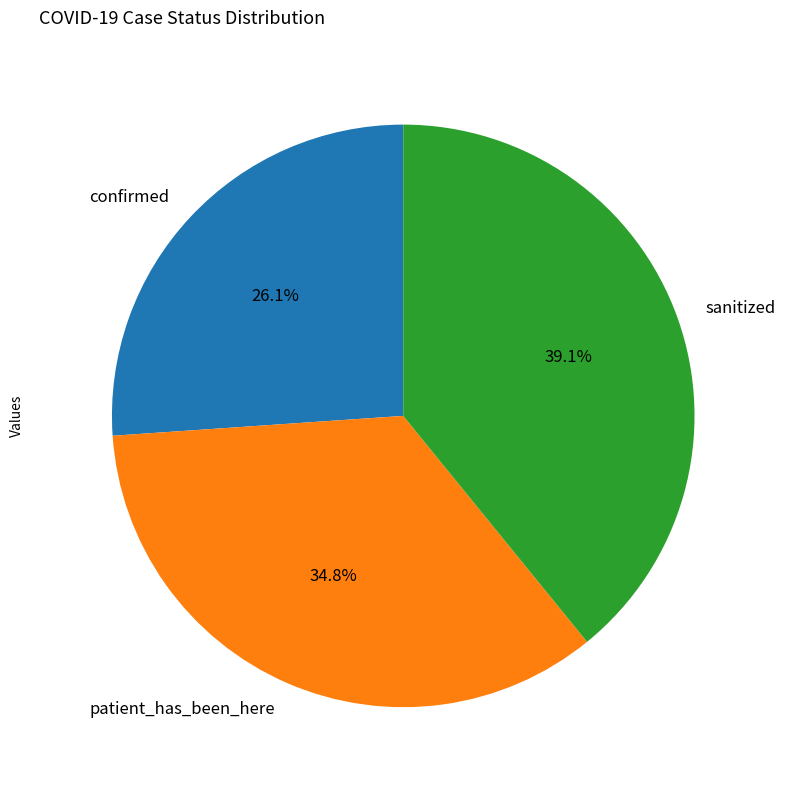

To the nearest percent, what is the combined percentage of sanitized and patient_has_been_here?

74%